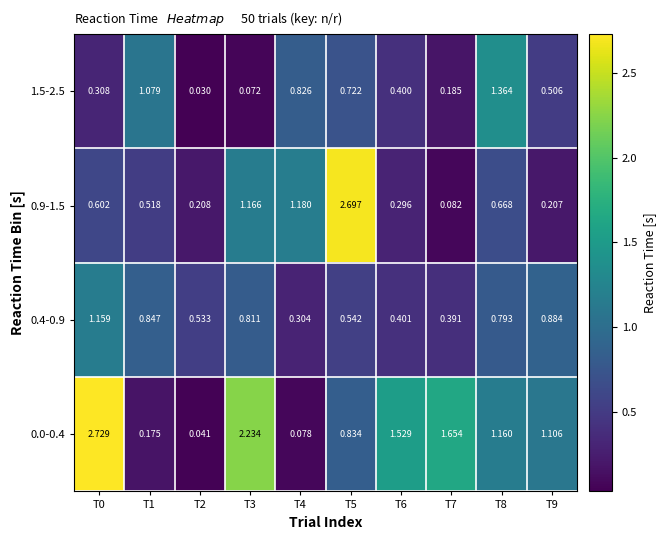

Is the value of 0.0-0.4 at T5 greater than the value of 0.9-1.5 at T9?

Yes